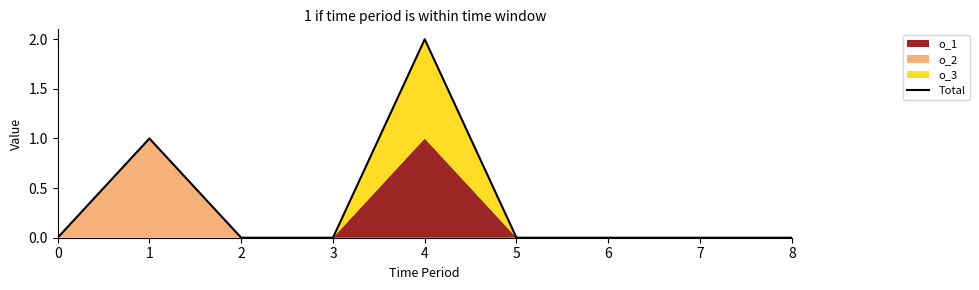

What is the difference between the values at 4 and 1?

1